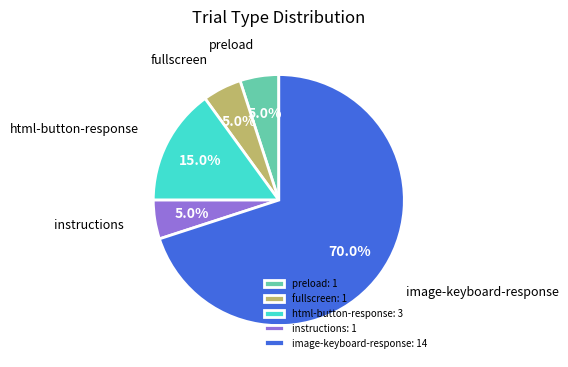

To the nearest percent, what percentage of the pie is preload?

5%